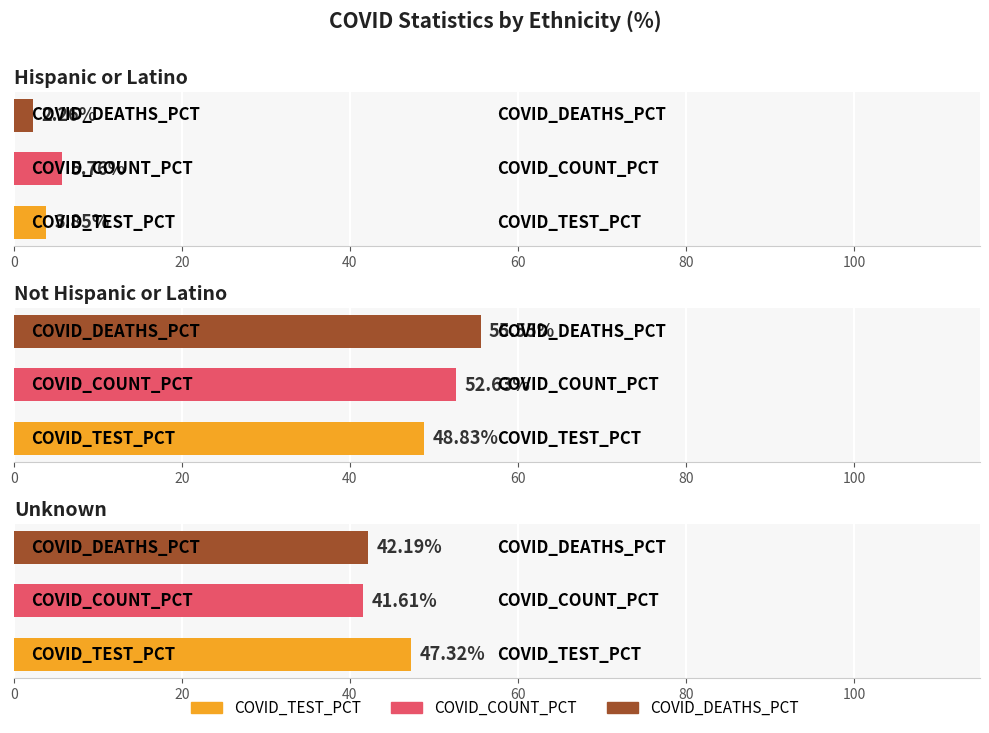

Which series has the widest spread of values?

COVID_DEATHS_PCT